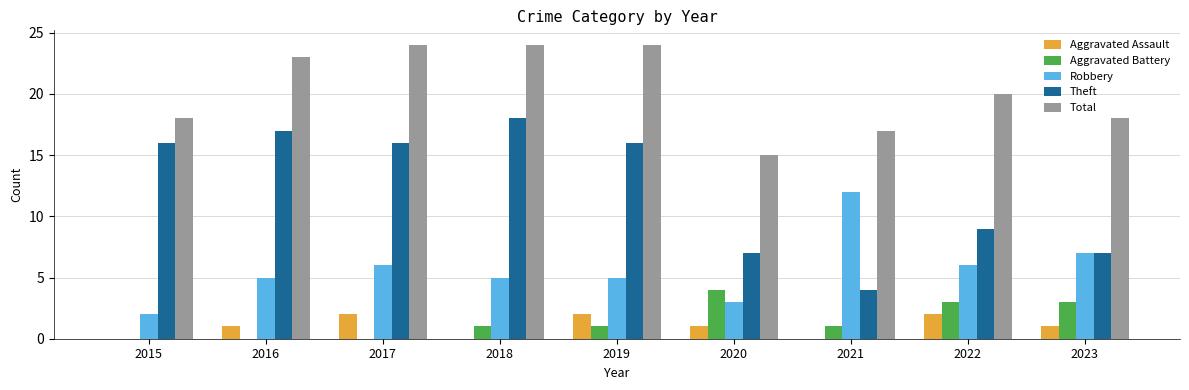

True or false: Robbery has a value of 8 at 2017.

False